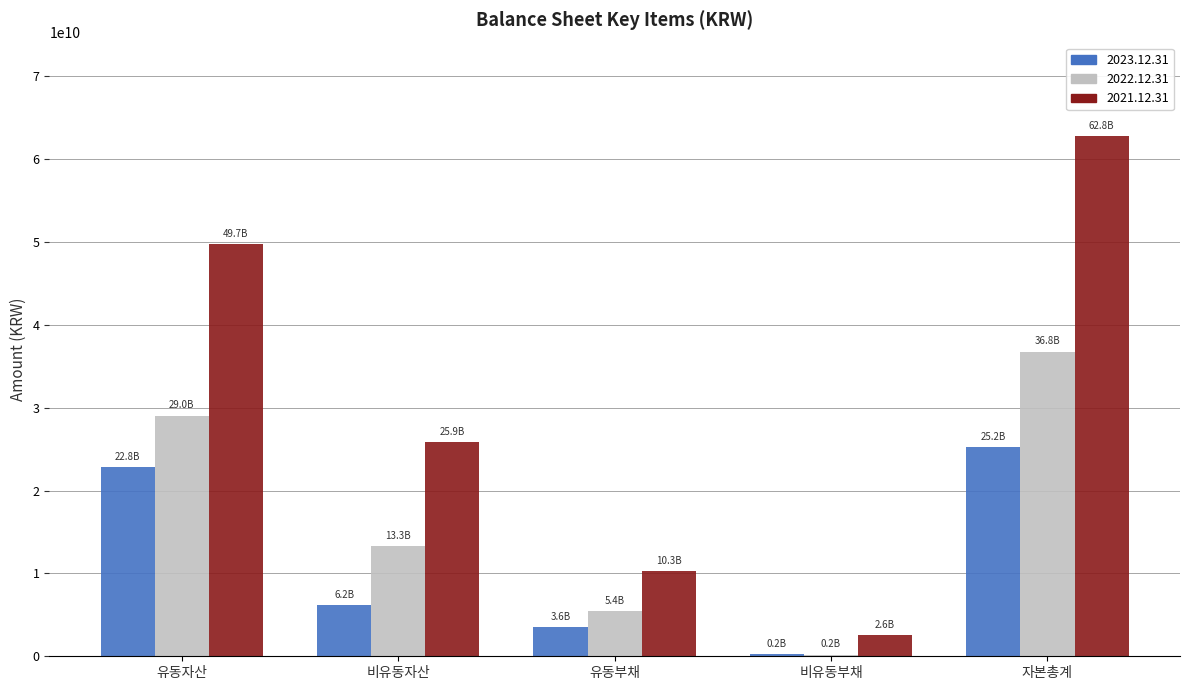

Where is 2022.12.31 nearest to the value 18488828996?

비유동자산